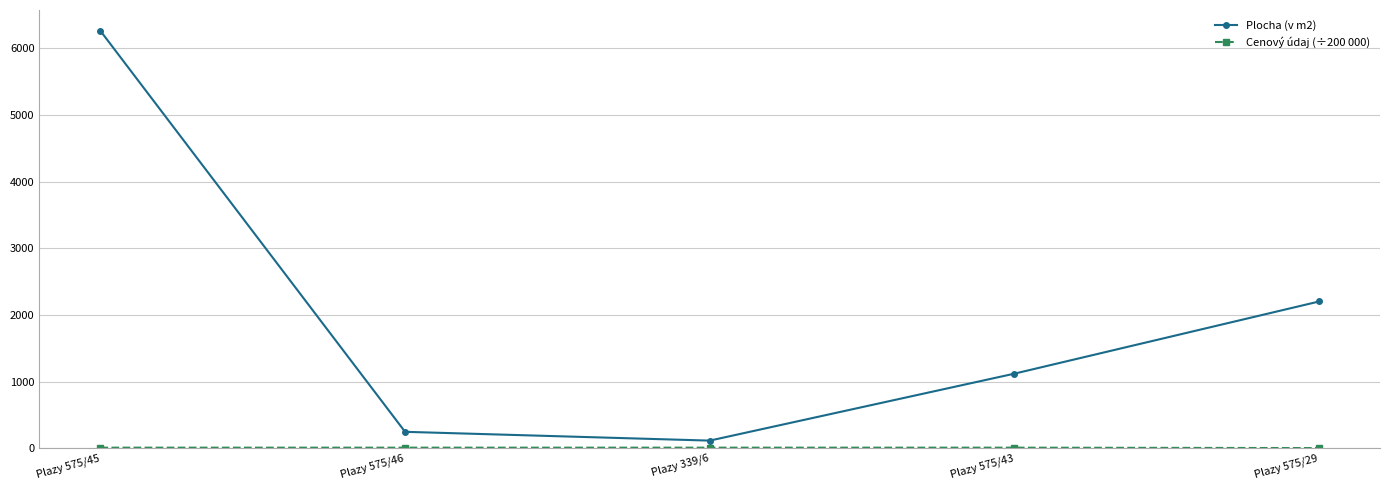

True or false: Plocha (v m2) has more than 0 points higher than both neighbors.

False